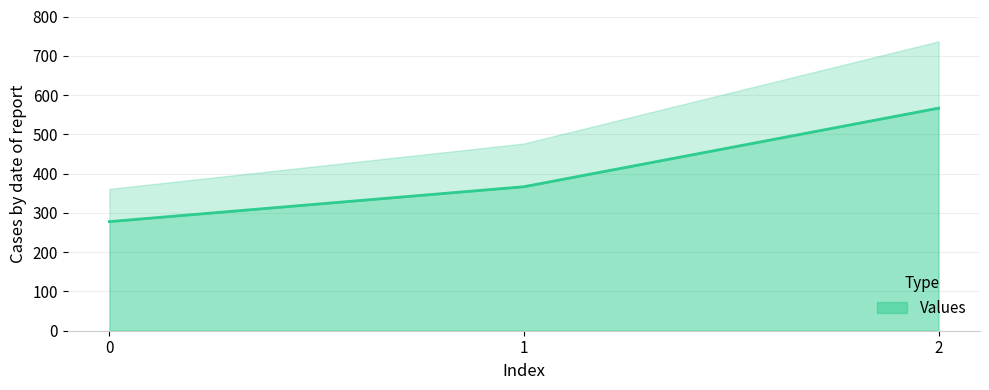

What is the greatest value displayed?

566.7